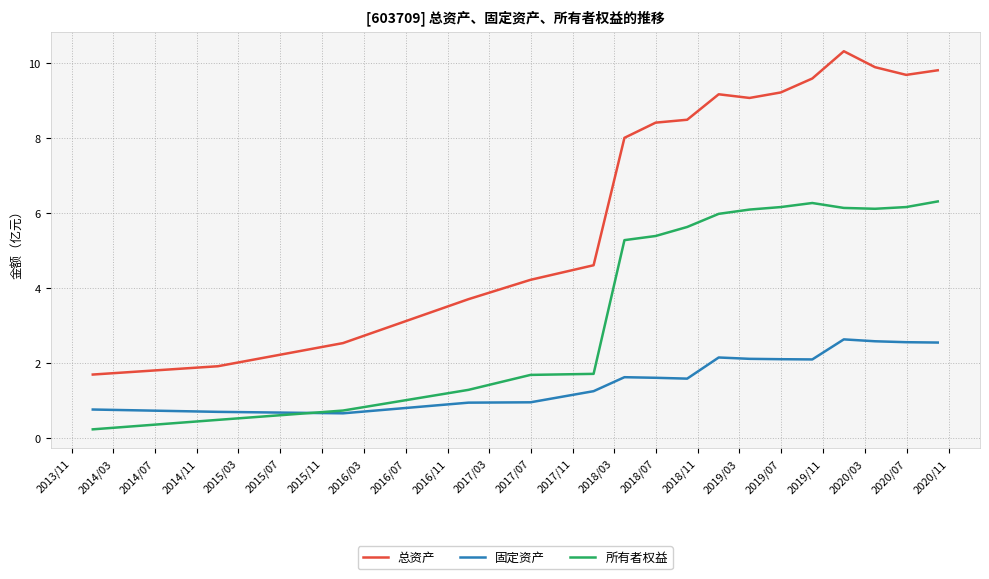

True or false: 固定资产 and 总资产 intersect in this chart.

False